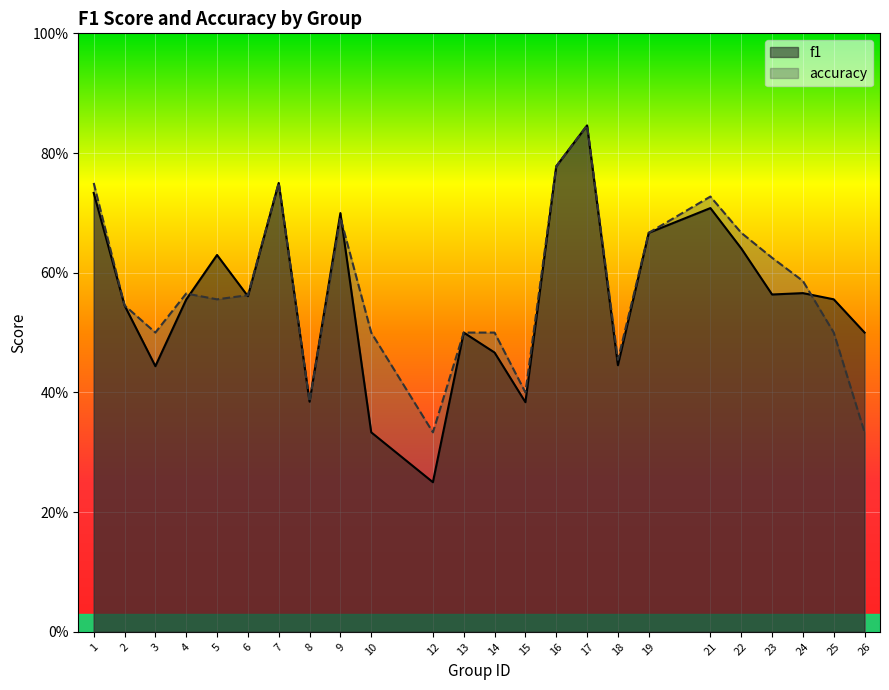

Reading left to right, extract all data points from this chart.

f1: 0.7	0.5	0.4	0.6	0.6	0.6	0.8	0.4	0.7	0.3	0.2	0.5	0.5	0.4	0.8	0.8	0.4	0.7	0.7	0.6	0.6	0.6	0.6	0.5
accuracy: 0.8	0.5	0.5	0.6	0.6	0.6	0.8	0.4	0.7	0.5	0.3	0.5	0.5	0.4	0.8	0.8	0.5	0.7	0.7	0.7	0.6	0.6	0.5	0.3